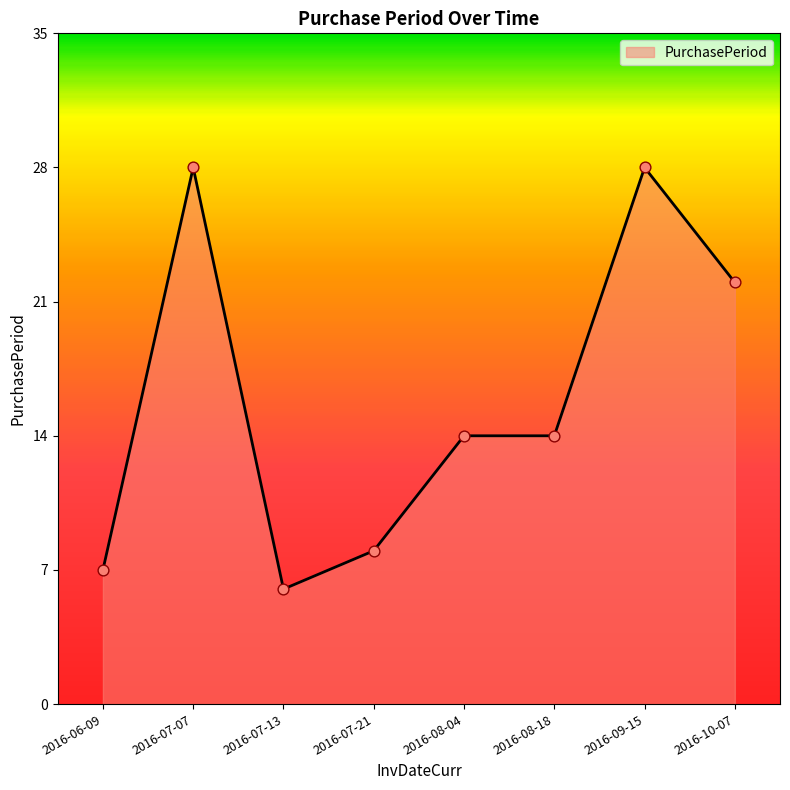

What is the change in value from 2016-07-13 to 2016-10-07?

+16